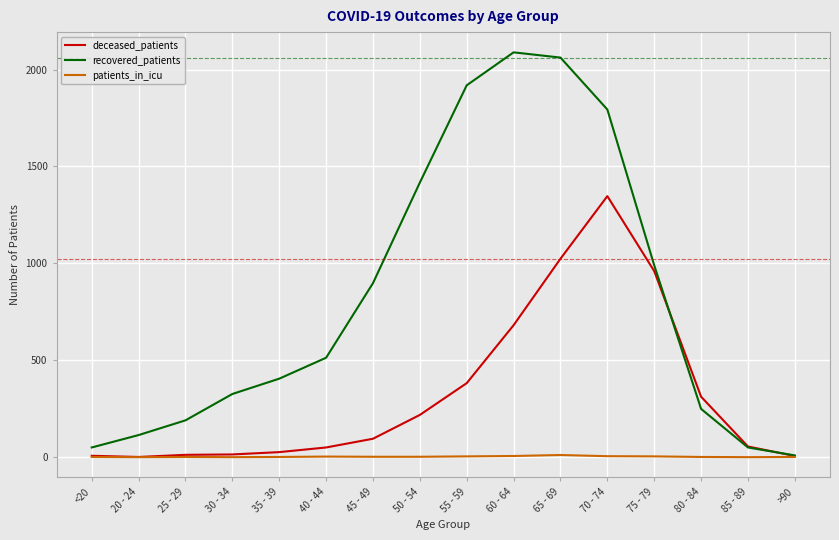

What is the highest value of the patients_in_icu series?

11